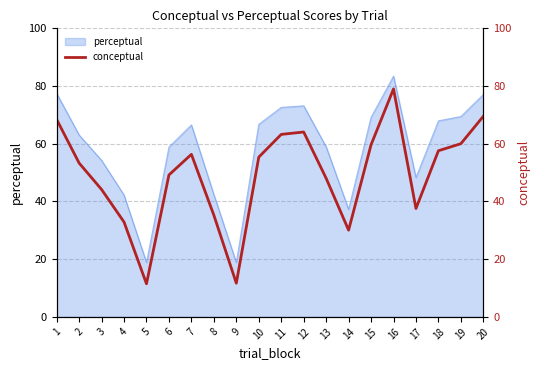

What is the difference between the values at 4 and 9?

21.2